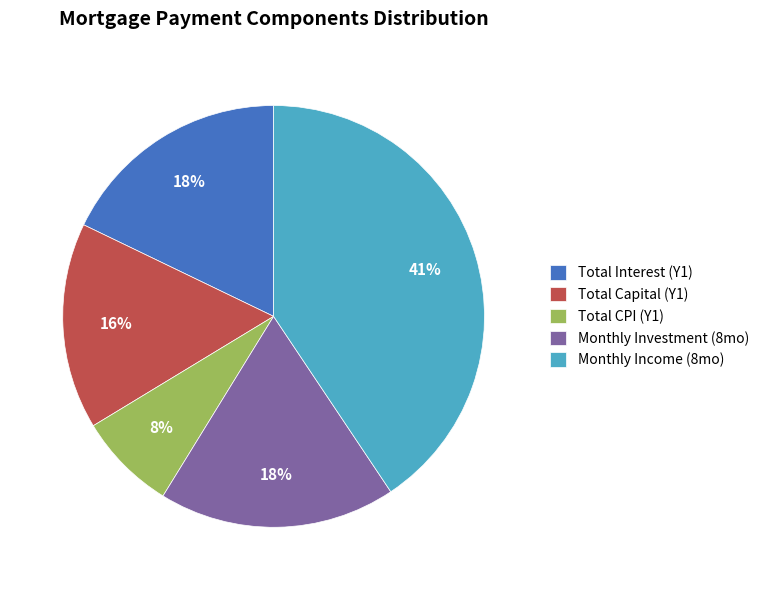

Approximately how many times larger is the value at Monthly Income (8mo) compared to Total Capital (Y1)?

2.6